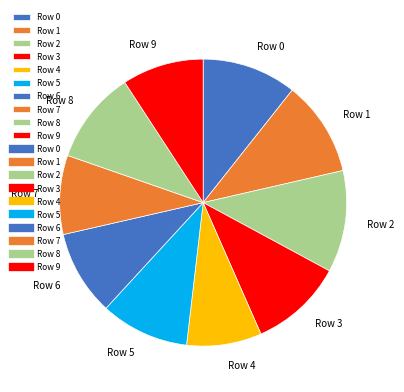

Which category has the biggest portion of the pie?

Row 2